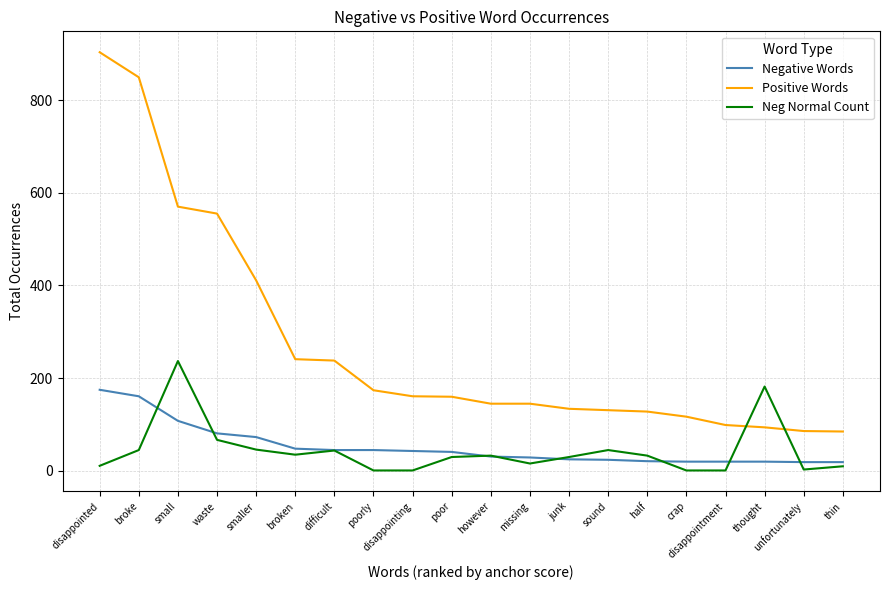

Which series changed the most between small and junk?

Positive Words